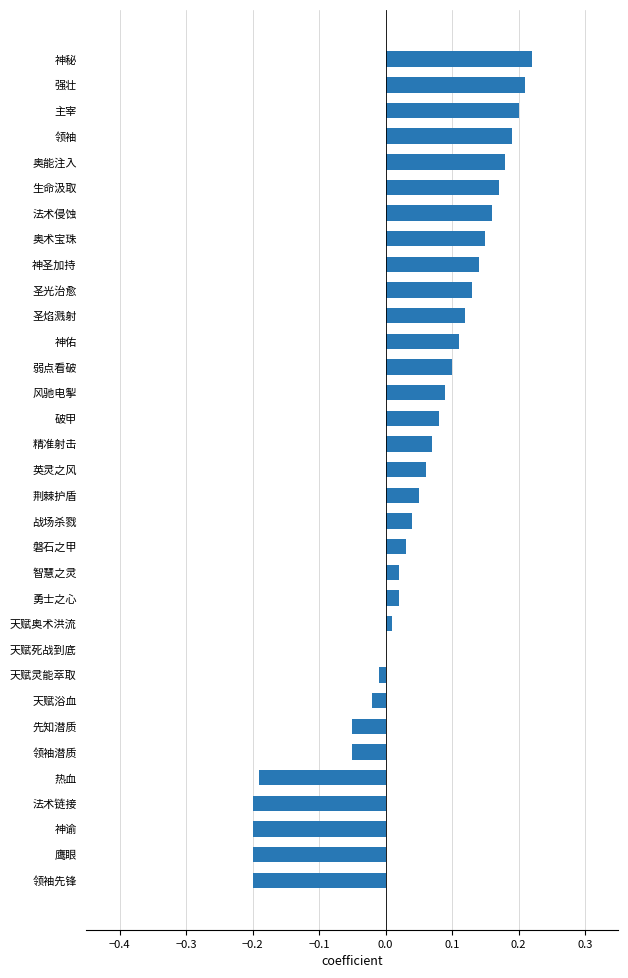

Count the number of categories in the chart.

33